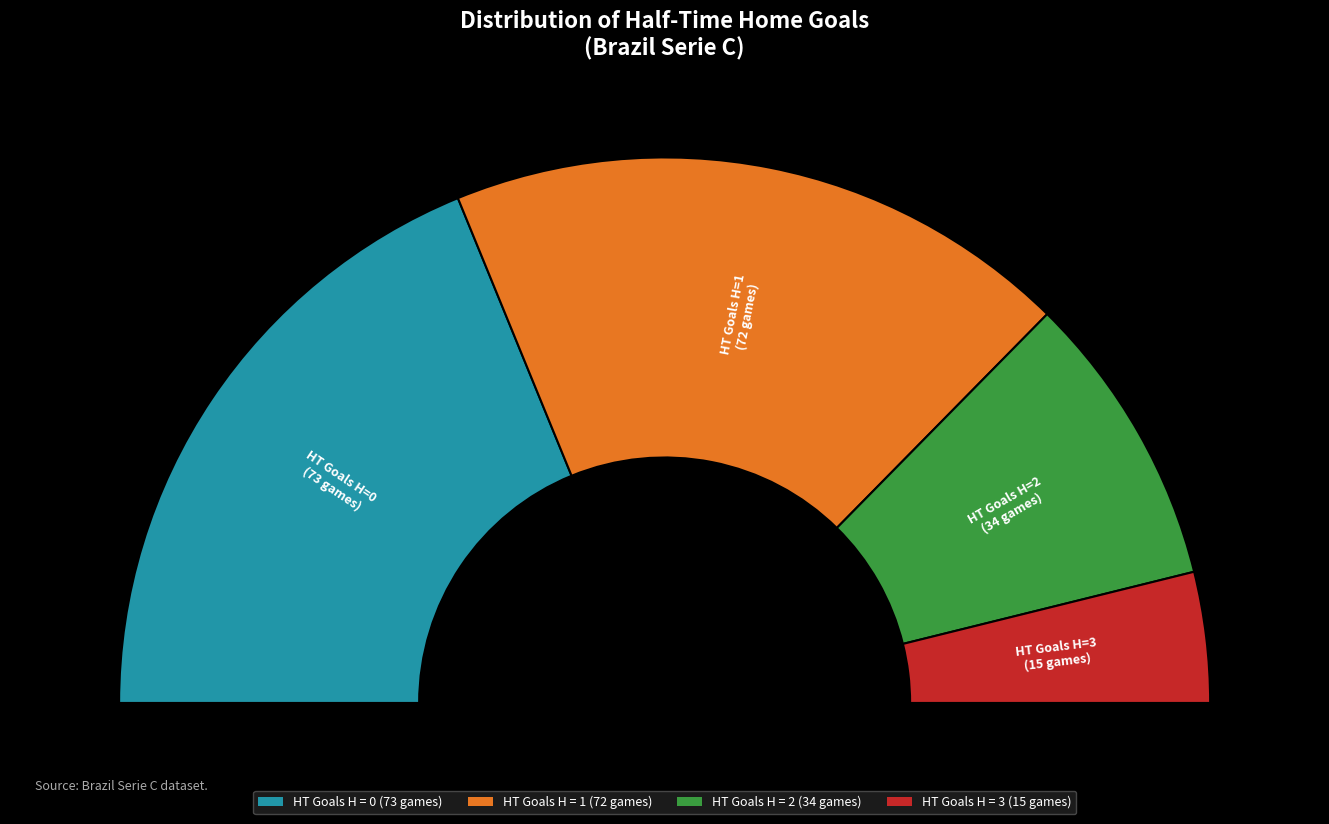

Is the sum of 1 and 2 greater than half?

Yes